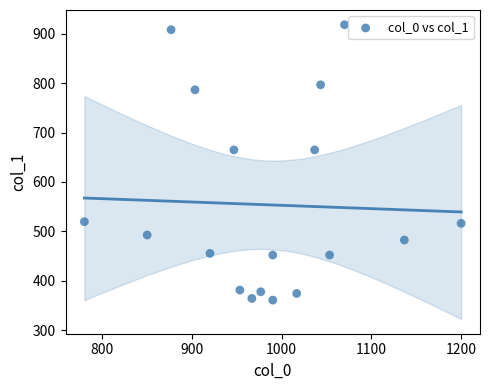

What is the range of X values (max minus min)?

420.0